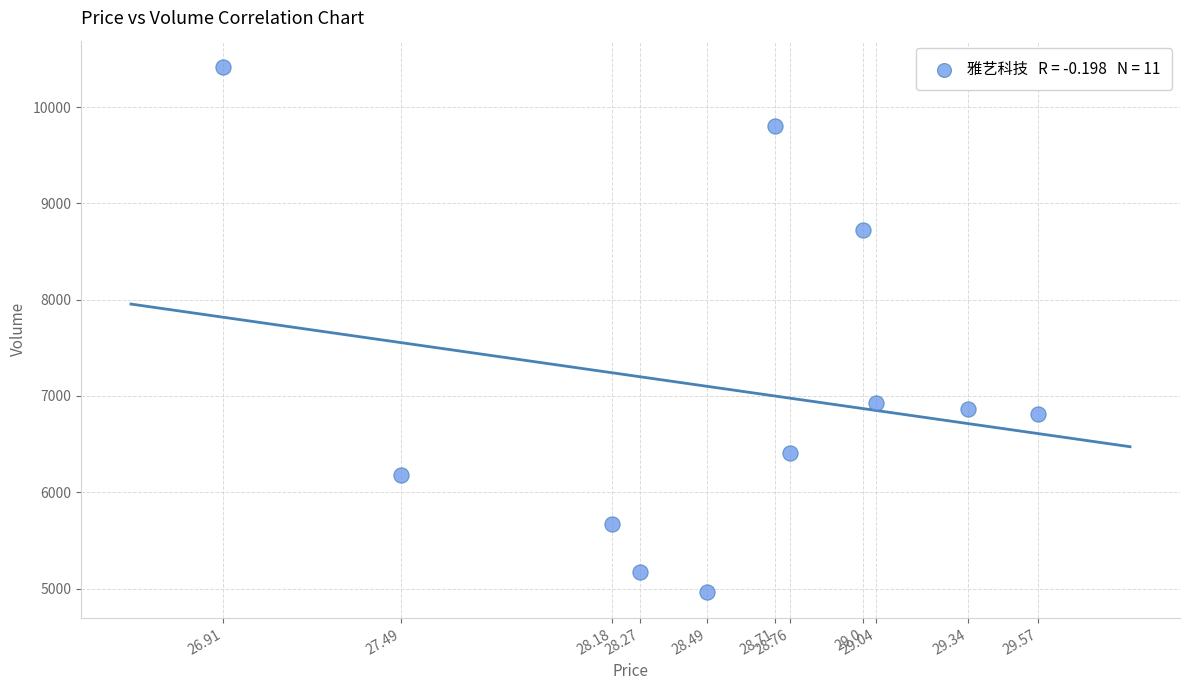

What Y value in the scatter plot is closest to 7691?

6928